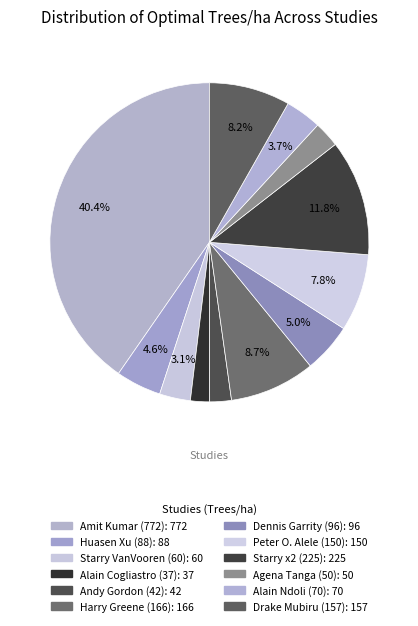

How many slices are in this pie chart?

12